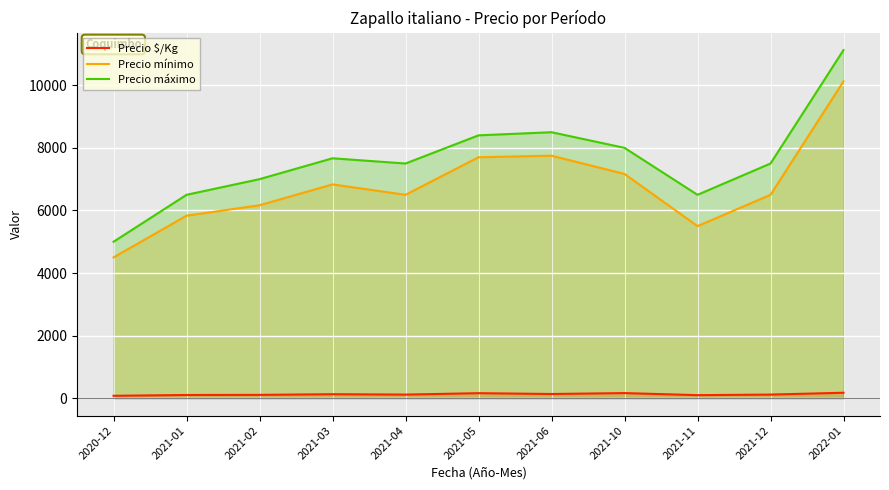

How many values in the Precio $/Kg series are below 117?

4